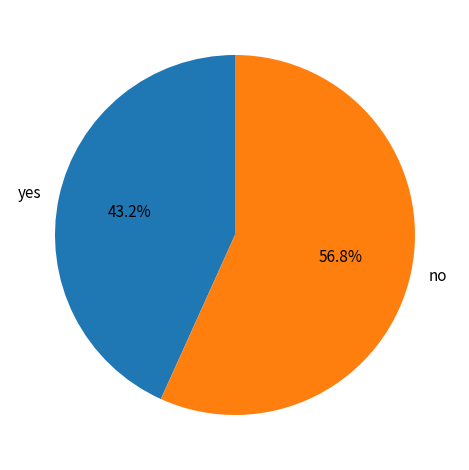

What is the ratio of the value at no to the value at yes?

1.3